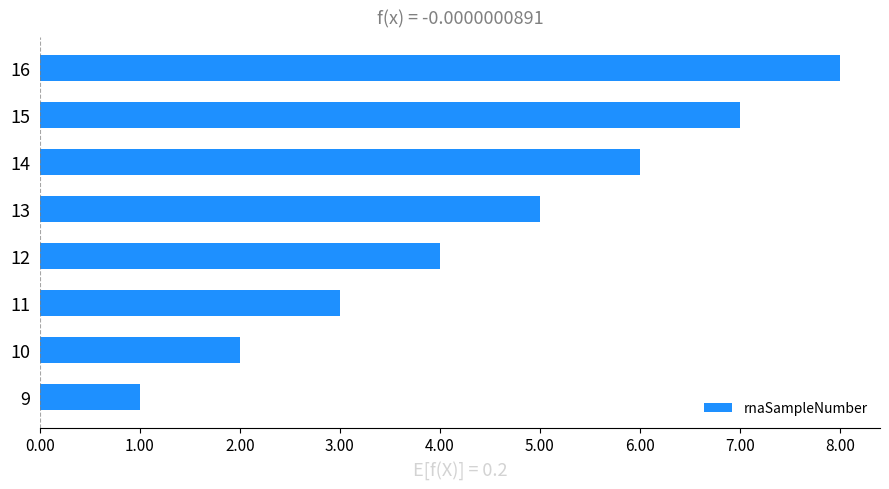

What is the sum of all values?

36